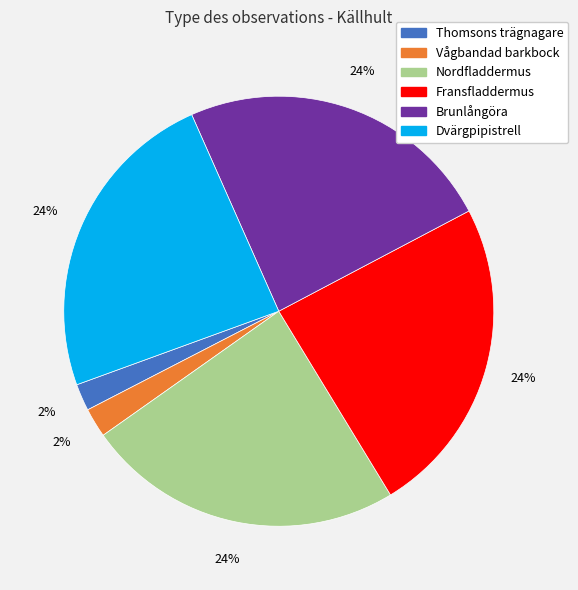

Is it true that Thomsons trägnagare is 2% of the pie?

True